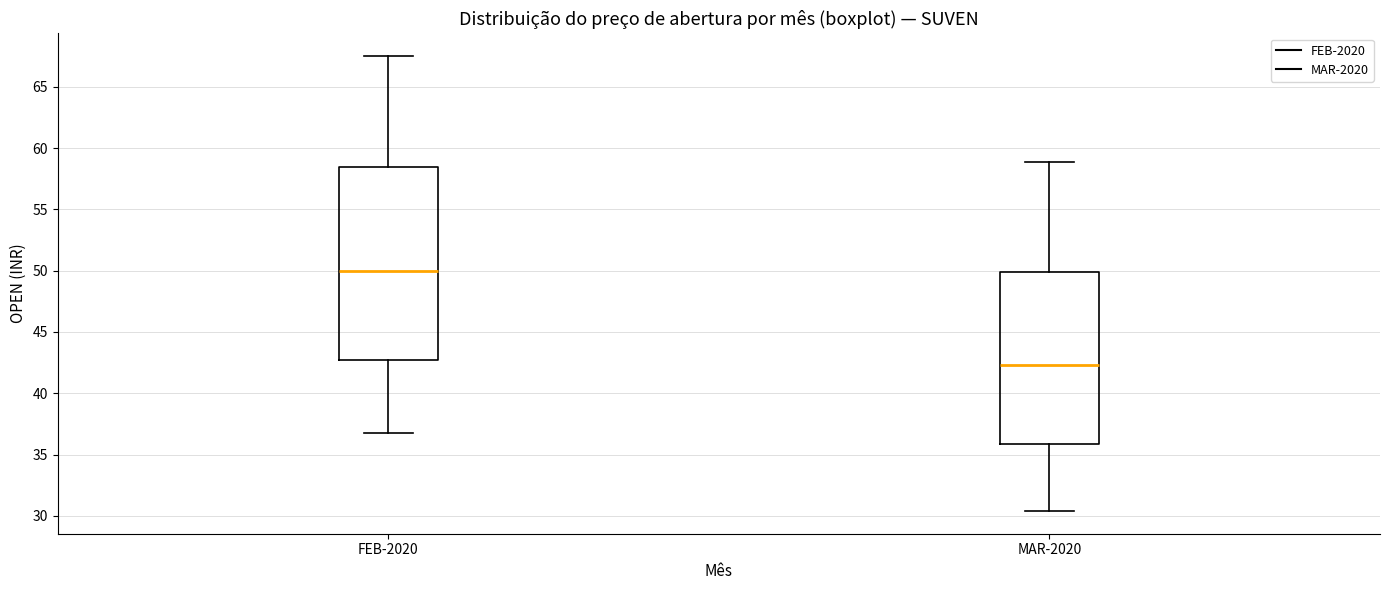

Where does the lower whisker of the box for MAR-2020 end on the y-axis? The values are not printed on the chart, so give them approximately, as read against the axis.

30.5